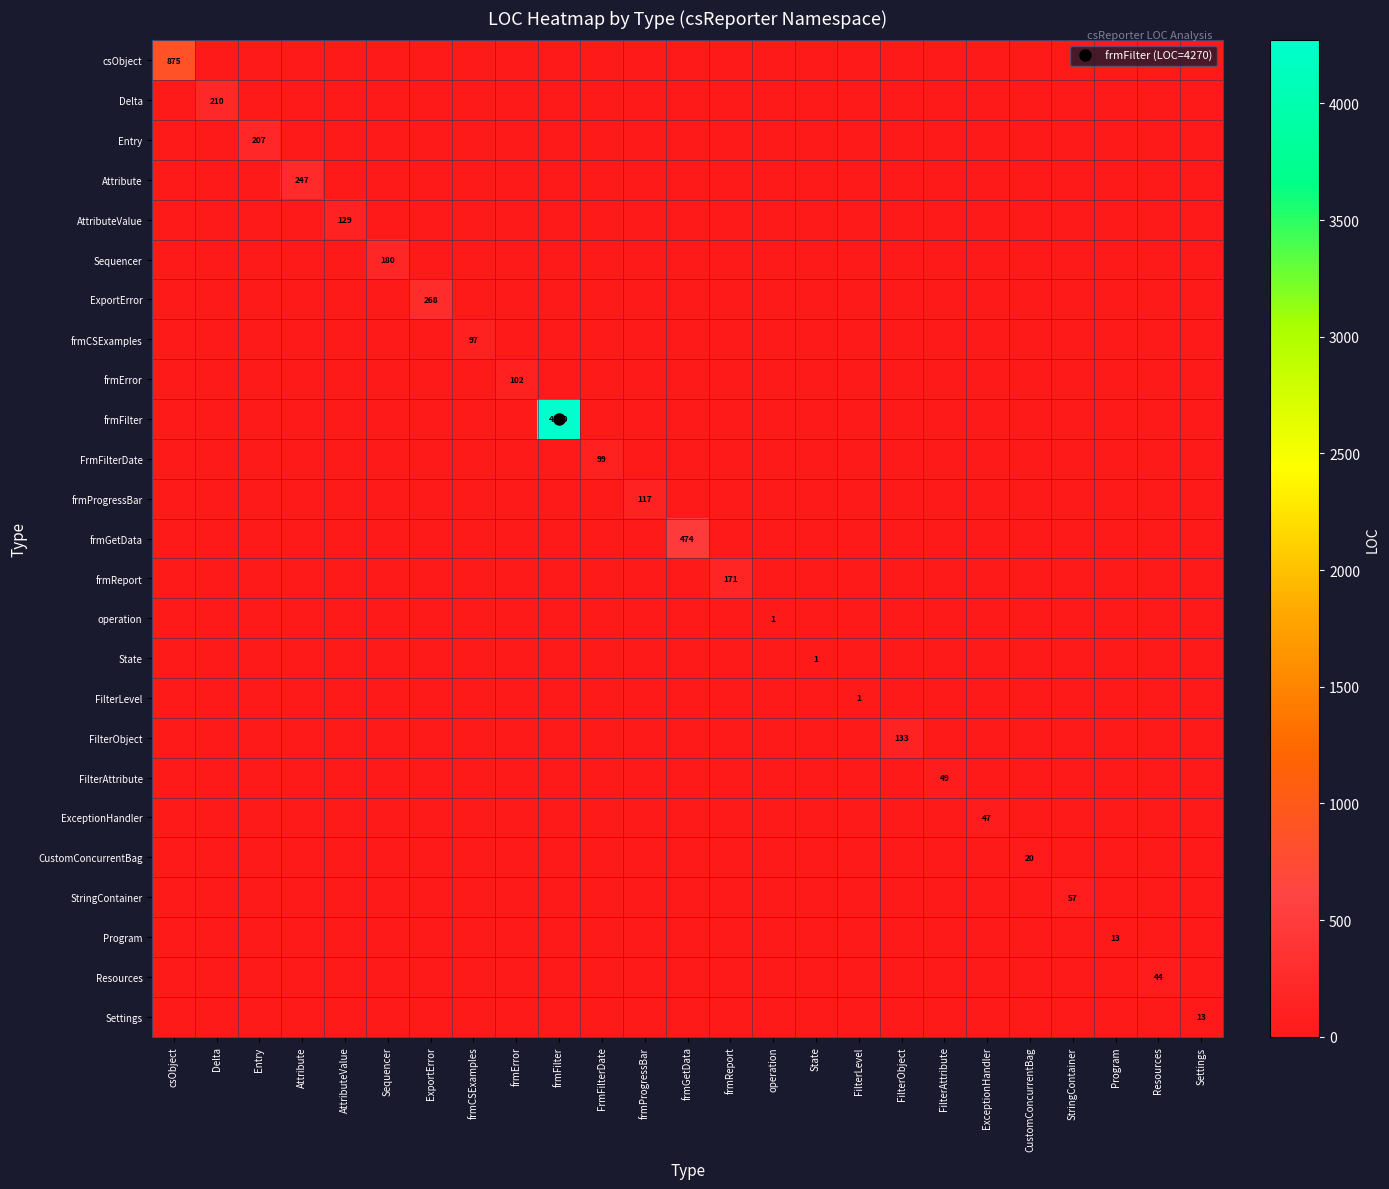

Rank the series by their maximum value, from lowest to highest.

operation, State, FilterLevel, Program, Settings, CustomConcurrentBag, Resources, ExceptionHandler, FilterAttribute, StringContainer, frmCSExamples, FrmFilterDate, frmError, frmProgressBar, AttributeValue, FilterObject, frmReport, Sequencer, Entry, Delta, Attribute, ExportError, frmGetData, csObject, frmFilter